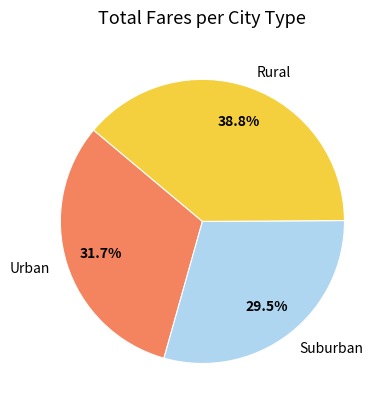

Does Urban represent more than half of the total?

No